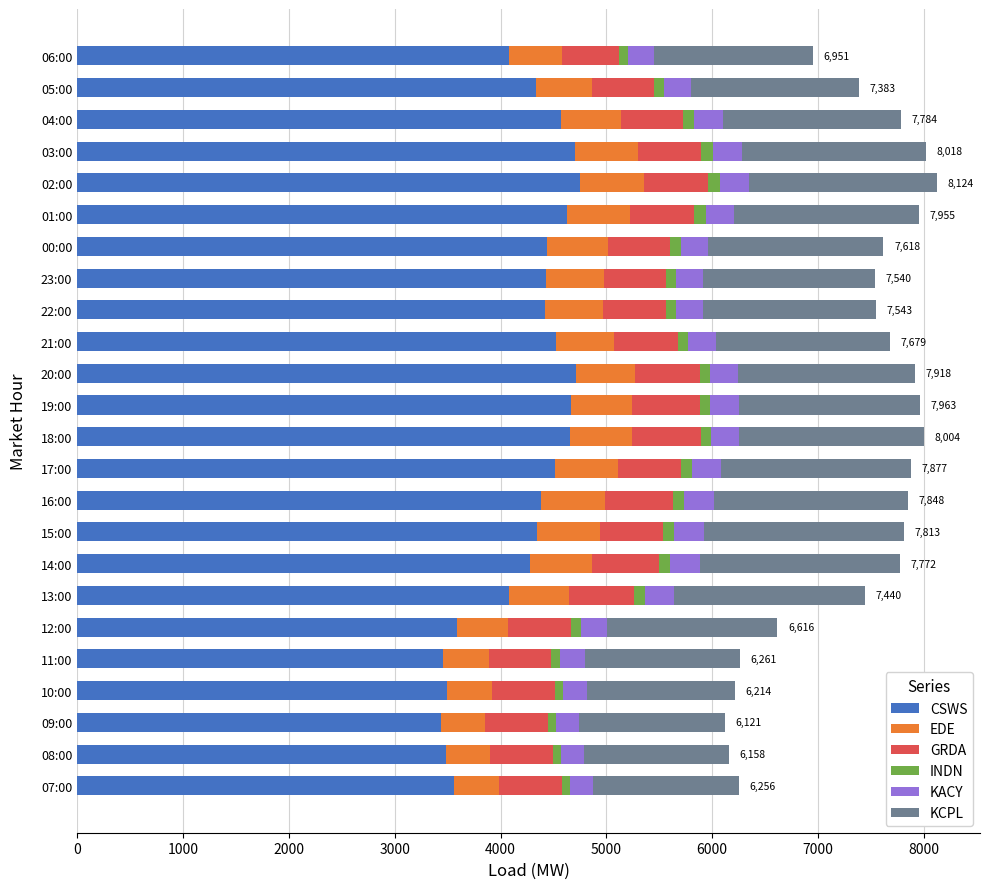

What is the average value of the CSWS series?

4229.8